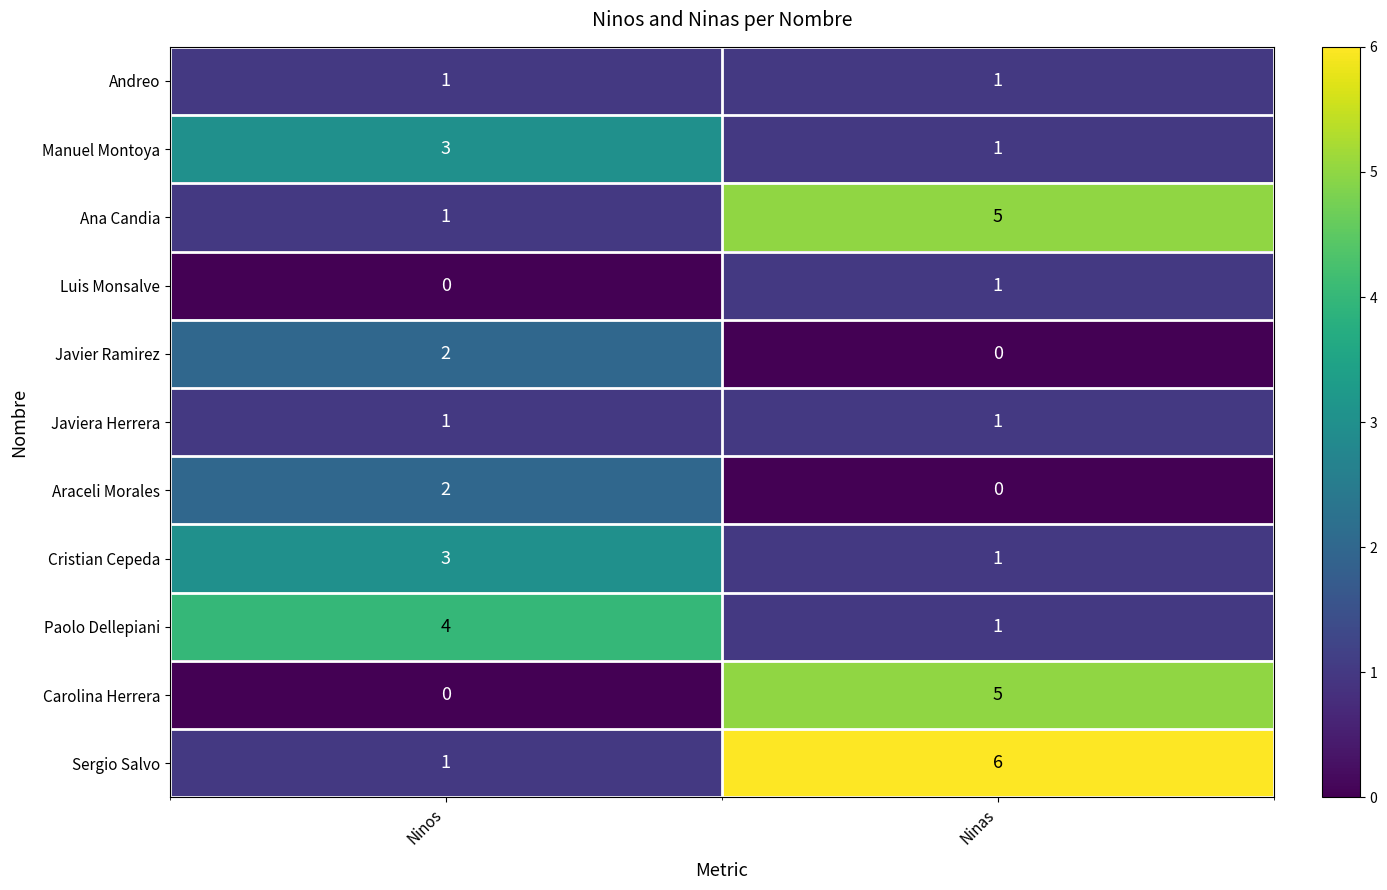

Rank the categories by Javier Ramirez value from highest to lowest.

Ninos, Ninas